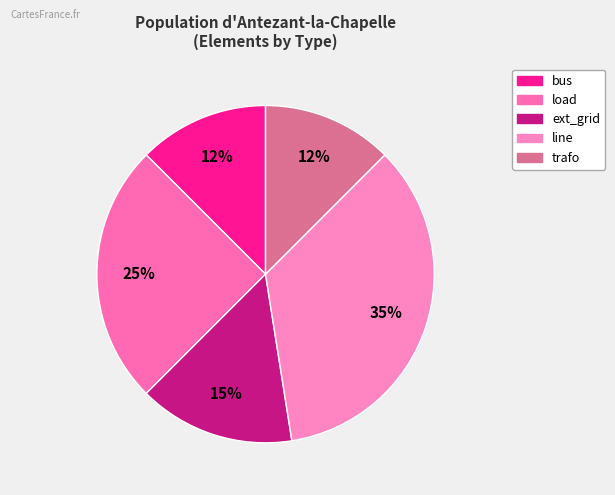

How many segments does this pie chart have?

5